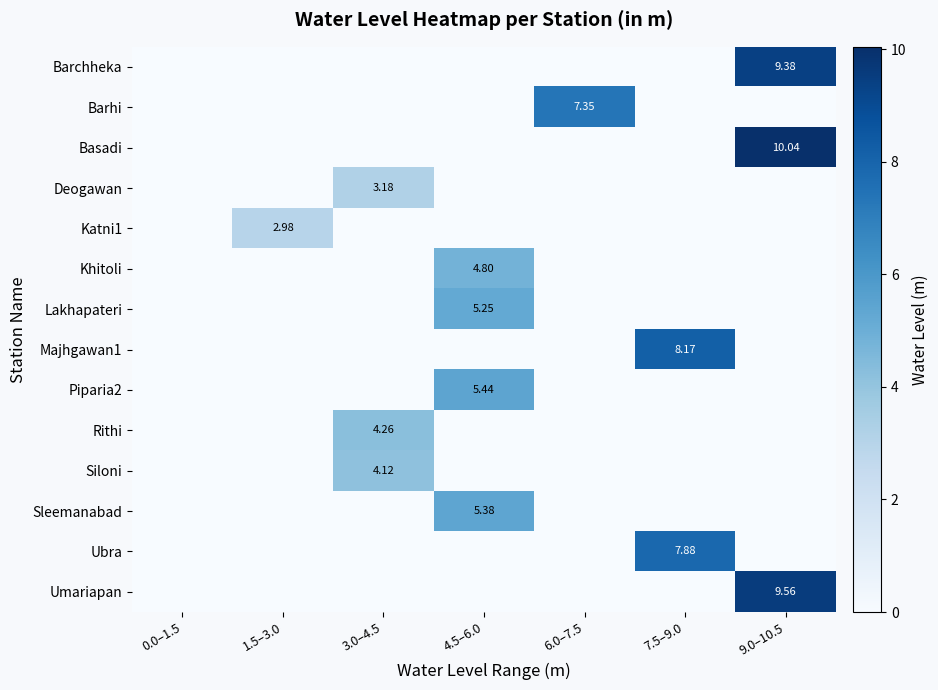

Which series has the largest total across all categories?

Basadi